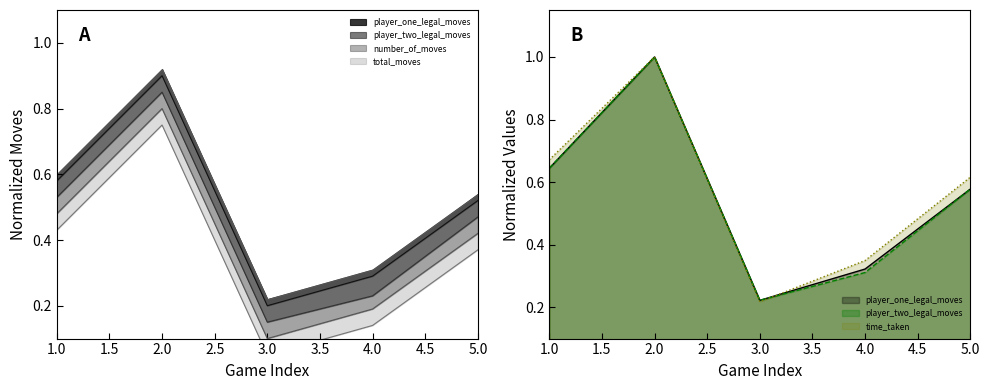

What is the difference between the second highest and second lowest values in the player_one_legal_moves series?

0.3